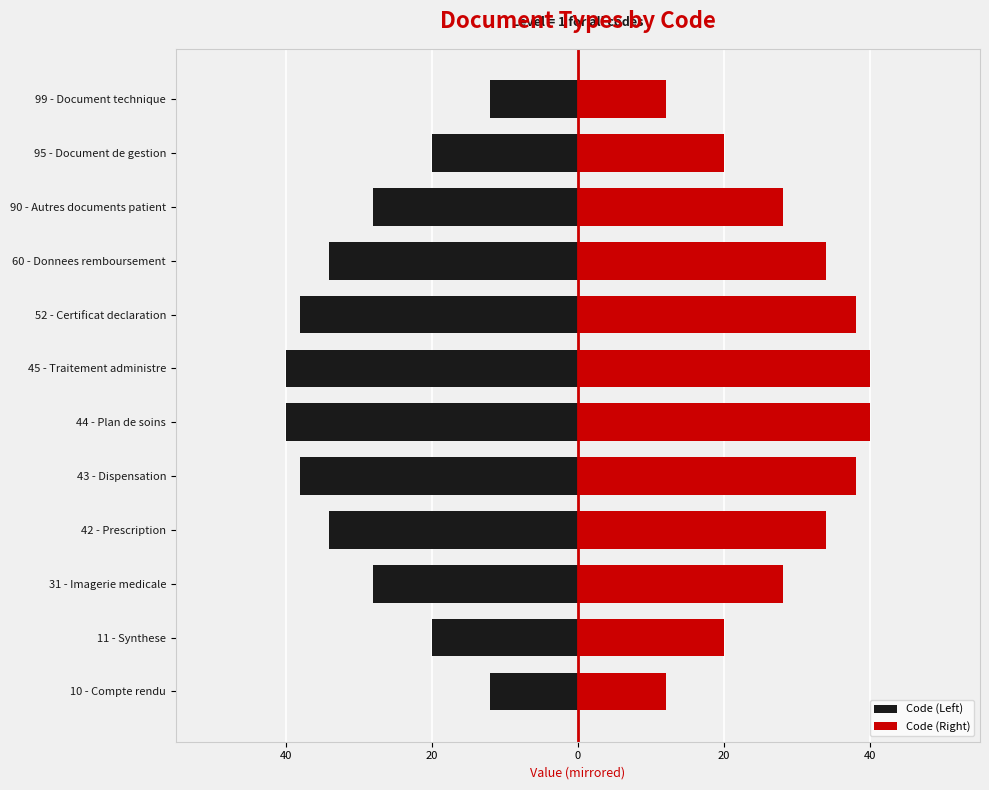

What is the average value of the Code (Right) series?

29